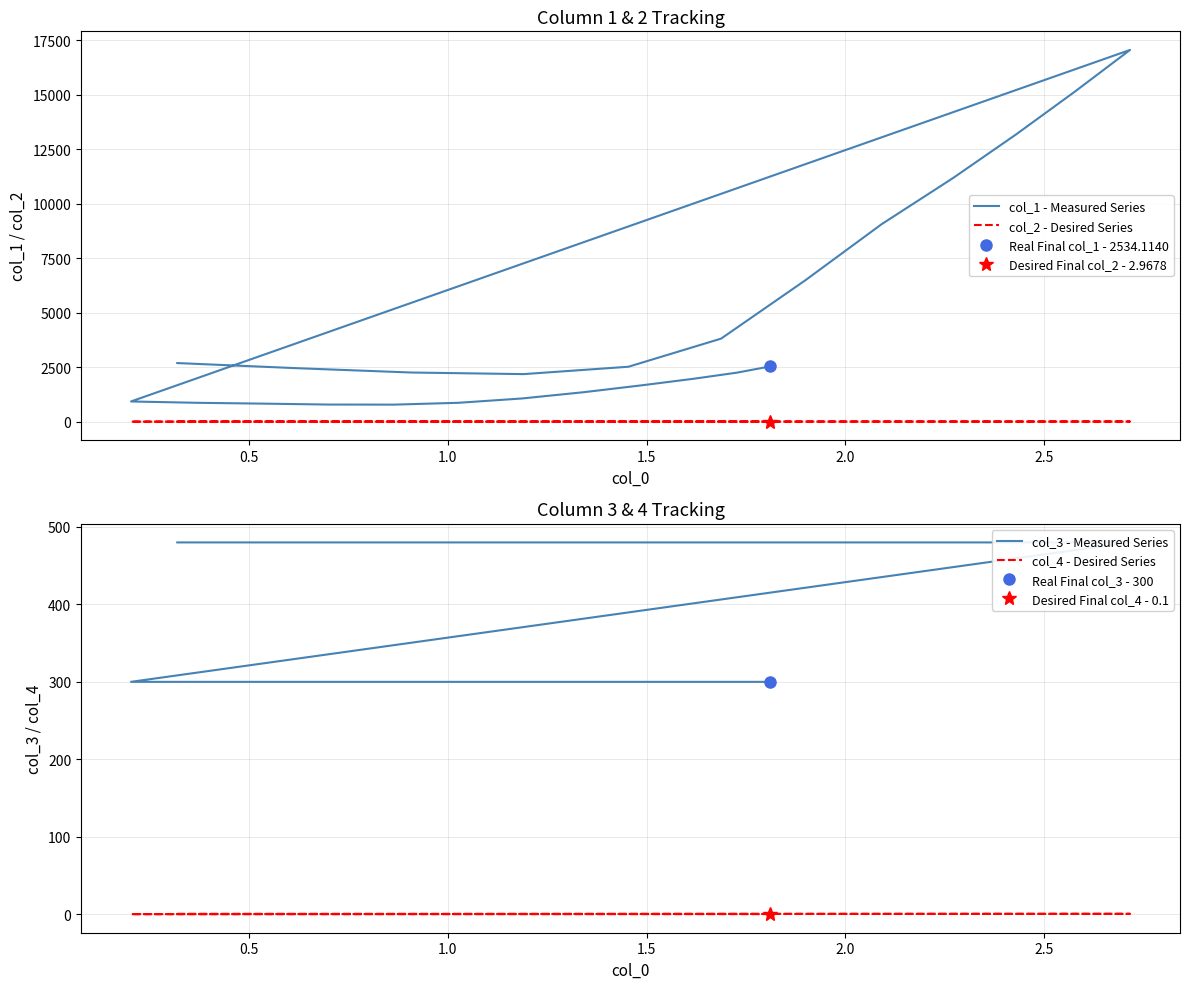

How many col_4 - Desired Series values are between 0 and 1?

24